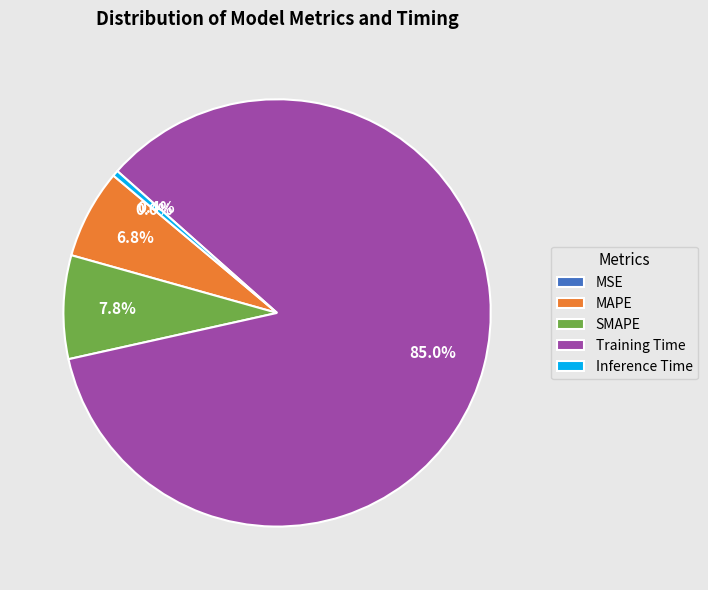

Which has a higher value, MSE or MAPE?

MAPE